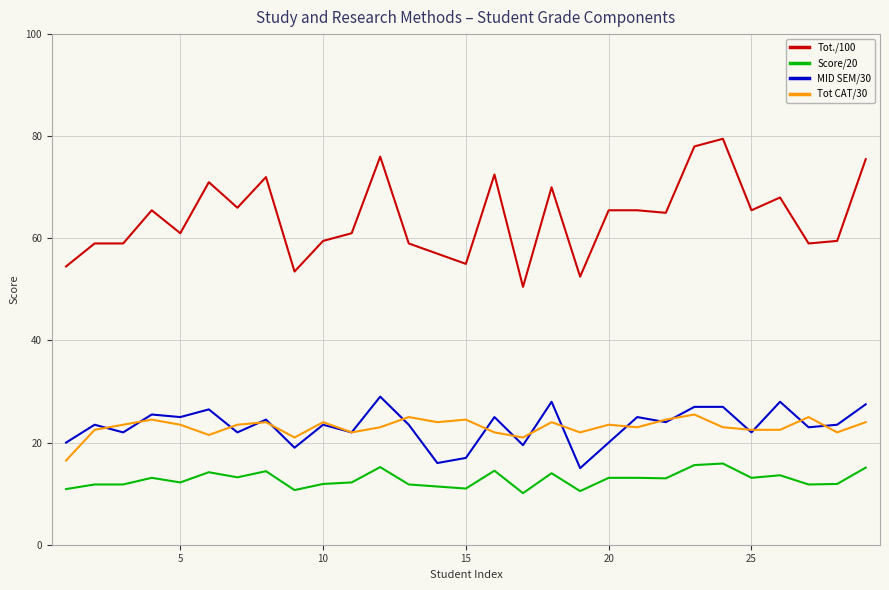

What are all the series names shown in the legend?

Tot./100, Score/20, MID SEM/30, Tot CAT/30